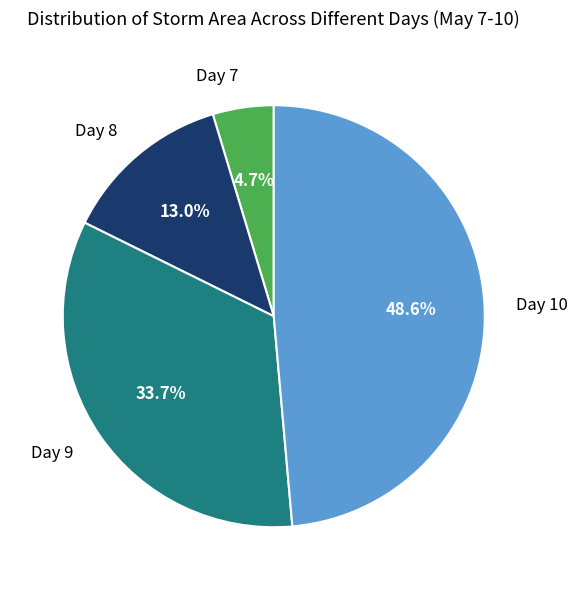

Is there any slice that represents more than half of the pie?

No